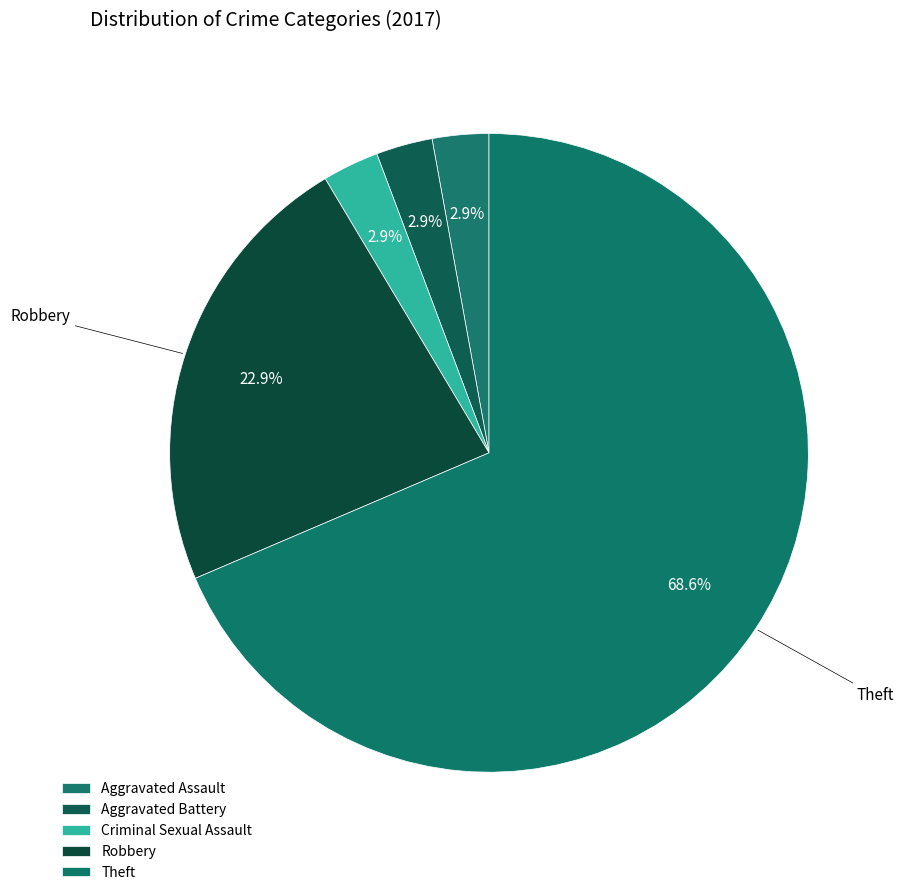

To the nearest percent, what is the difference between the Aggravated Assault and Theft slice percentages?

66%